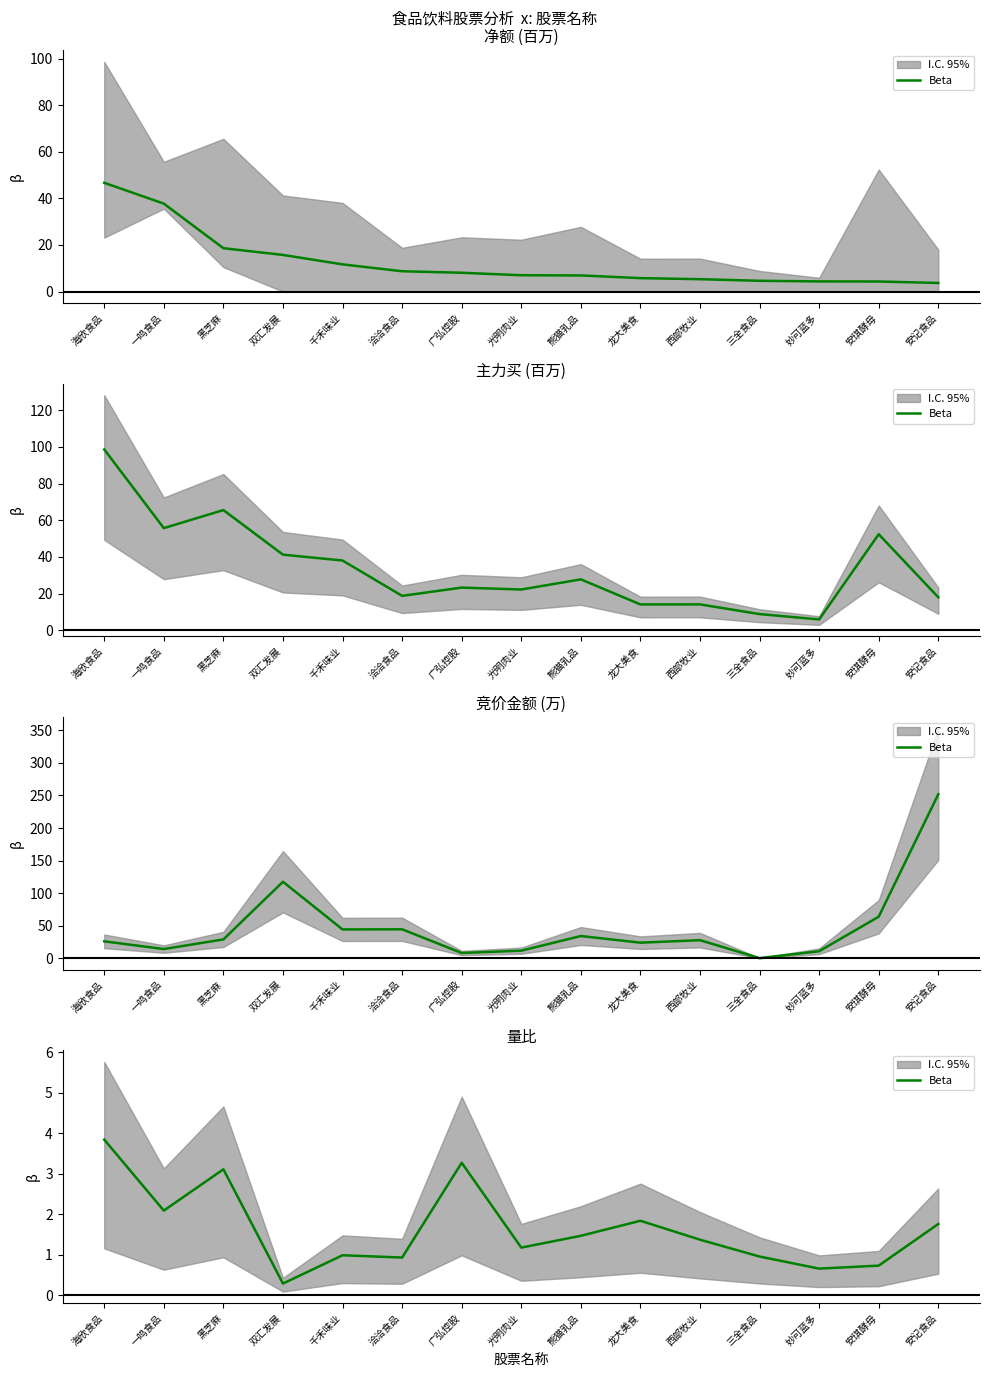

Does the chart have visible grid lines?

No